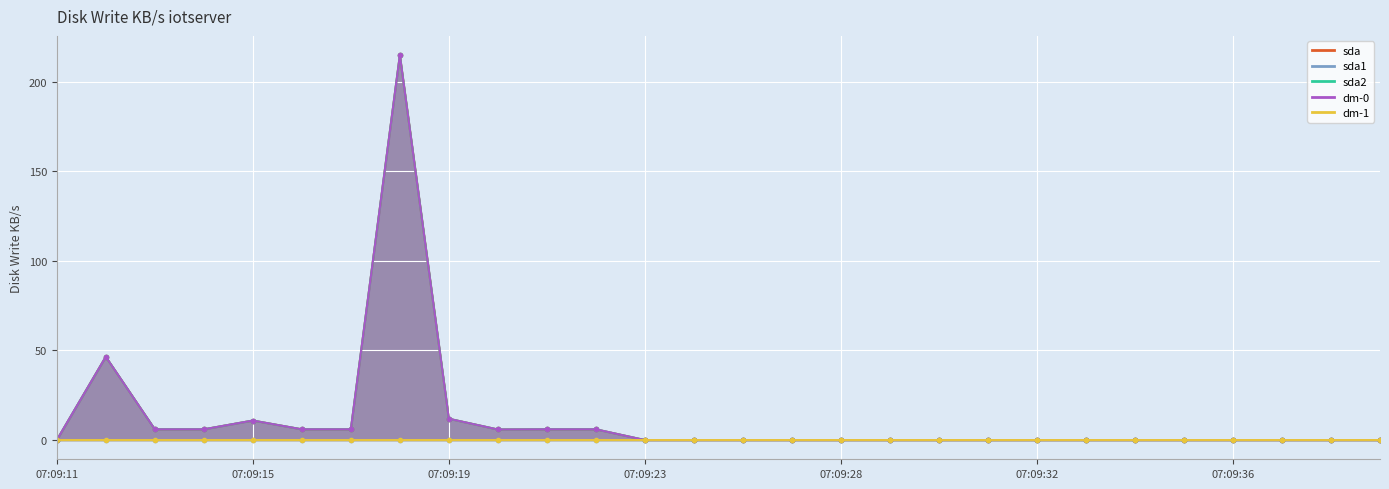

Which series changed the most between 07:09:30 and 07:09:34?

sda